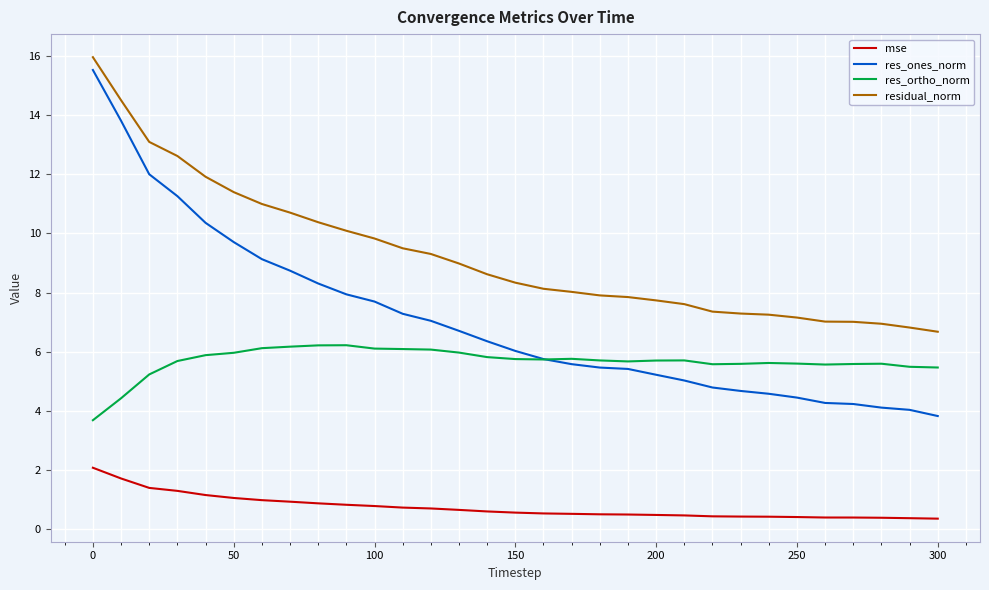

List the series in order of their overall mean, lowest first.

mse, res_ortho_norm, res_ones_norm, residual_norm